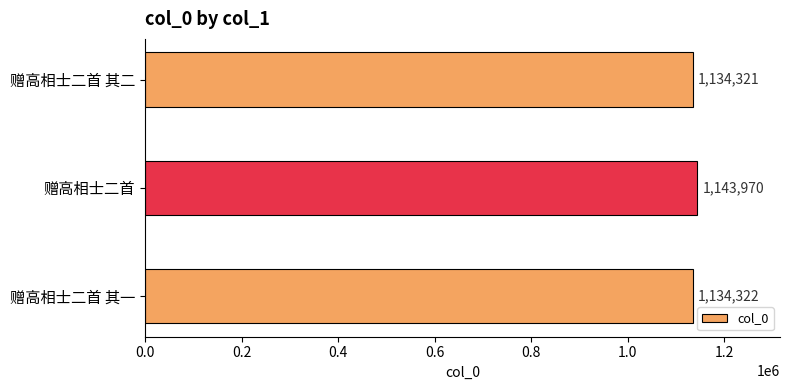

What is the difference between the second highest and minimum values?

1